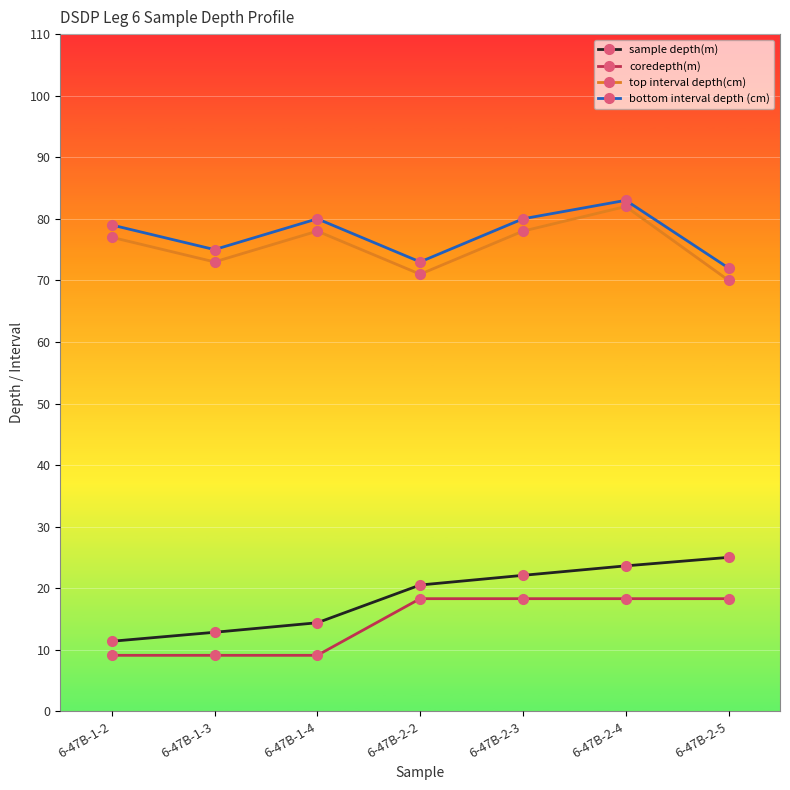

What is the value of the top interval depth(cm) point at the 7th from the left?

70.0